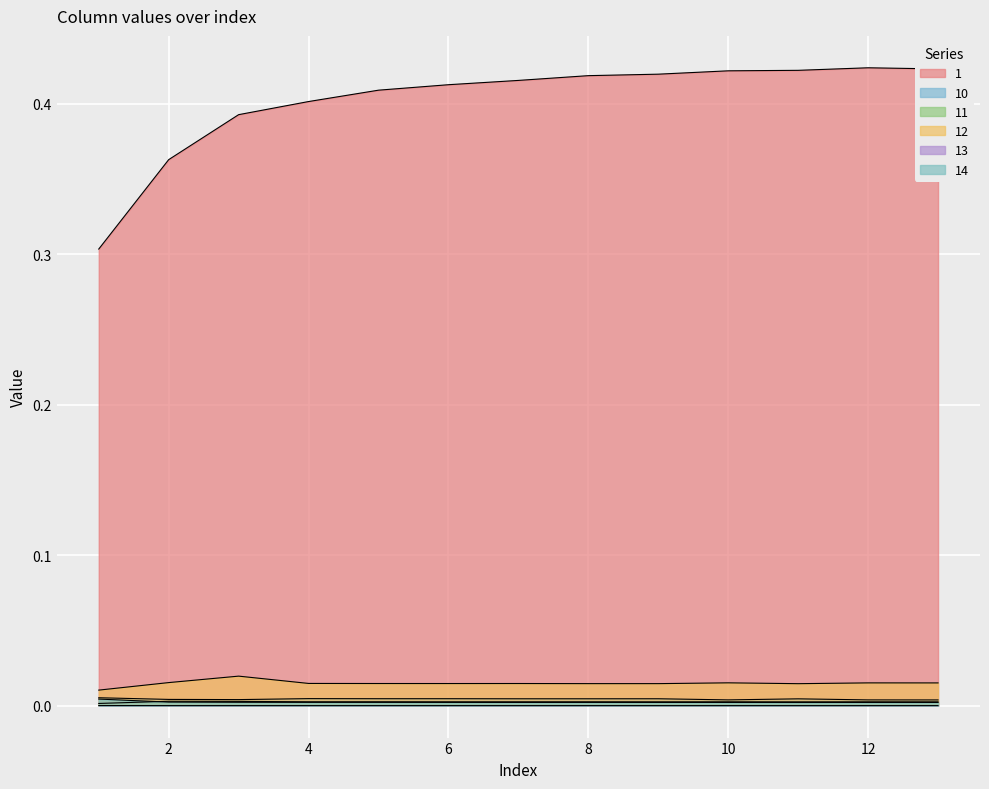

Is it true that 14 equals 0.0 at 5?

False